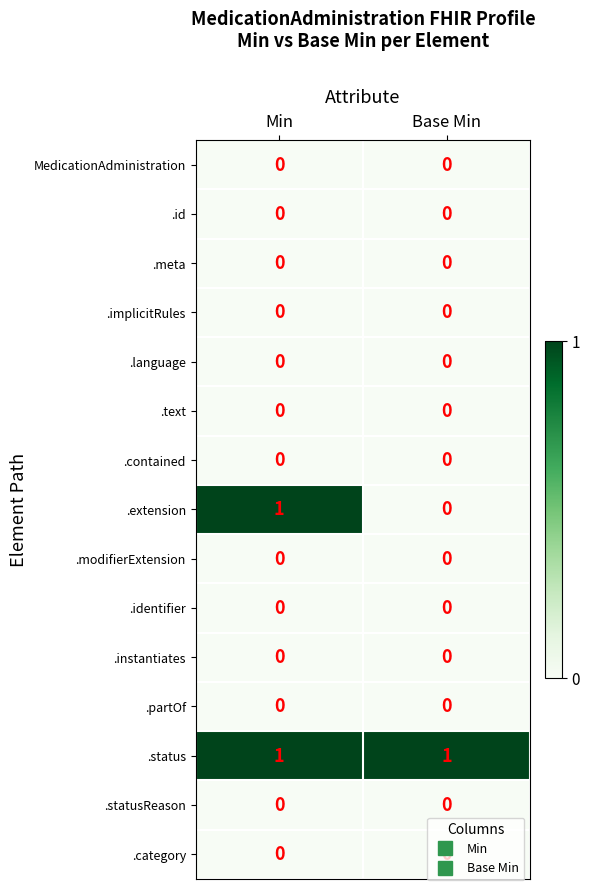

At which category is the sum across all series the highest?

Min